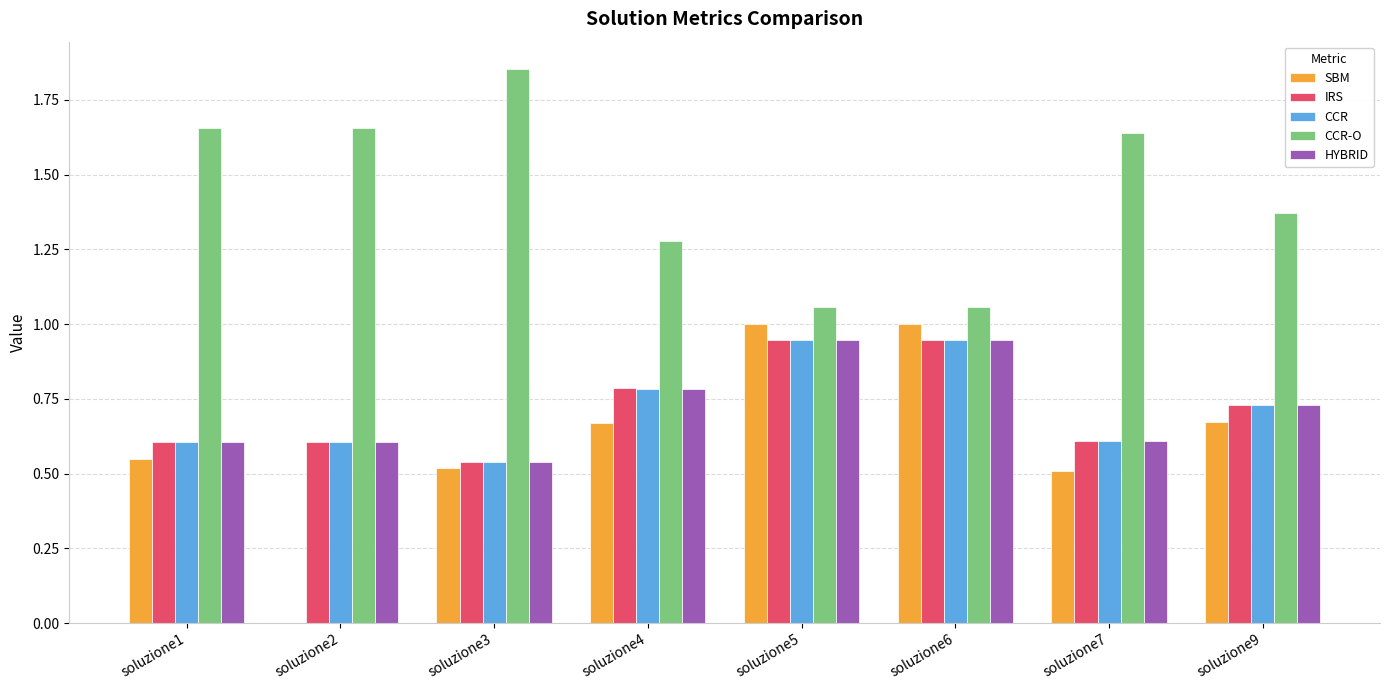

Between soluzione2 and soluzione4, which series saw the biggest shift?

SBM